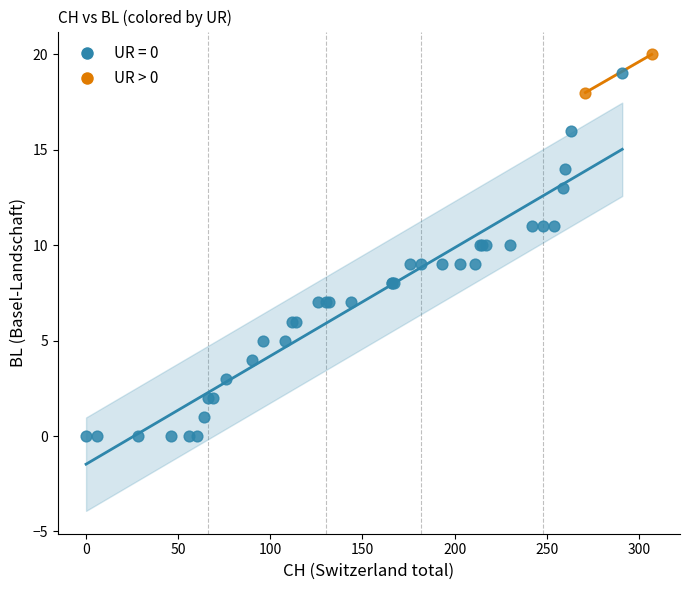

What are all the series names shown in the legend?

UR = 0, UR > 0